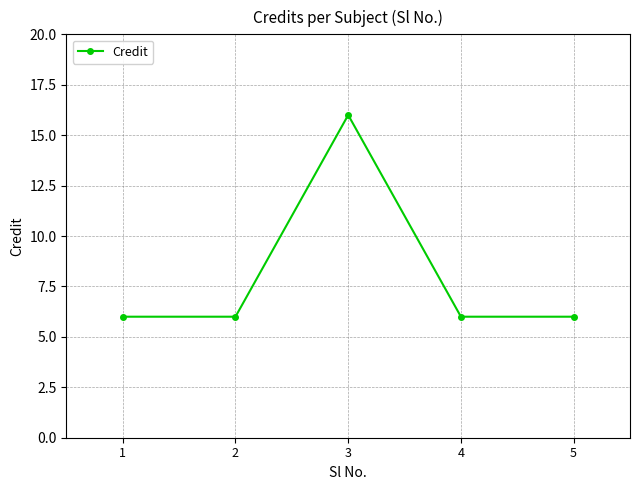

What is the value of the 4th point from the left?

6